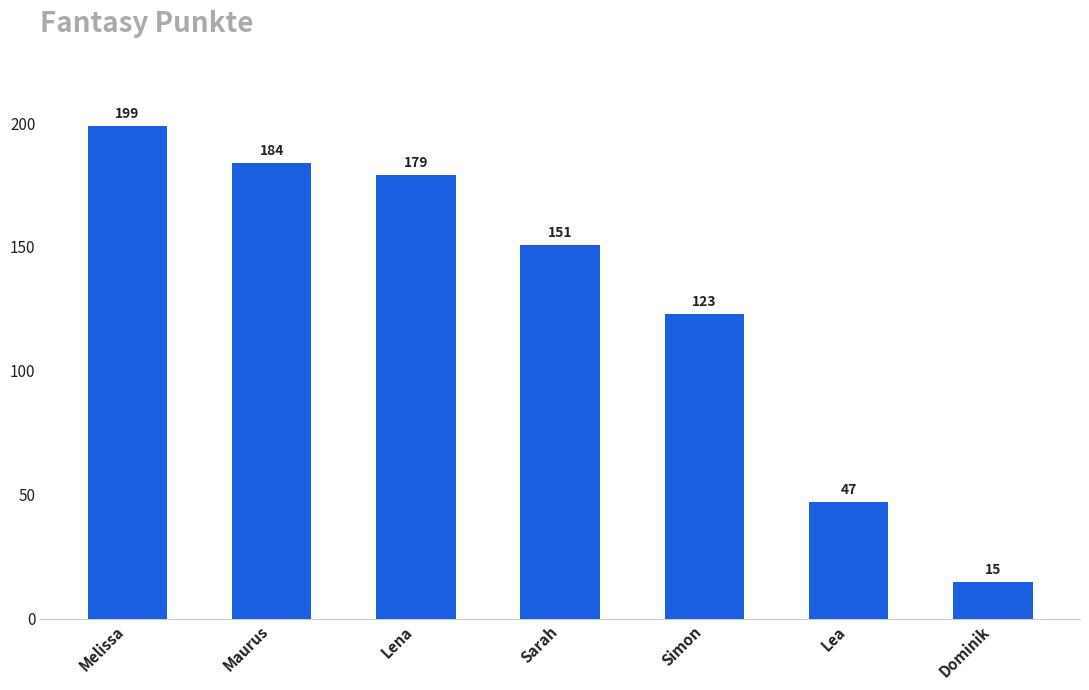

What is the label of the 3rd bar from the right?

Simon